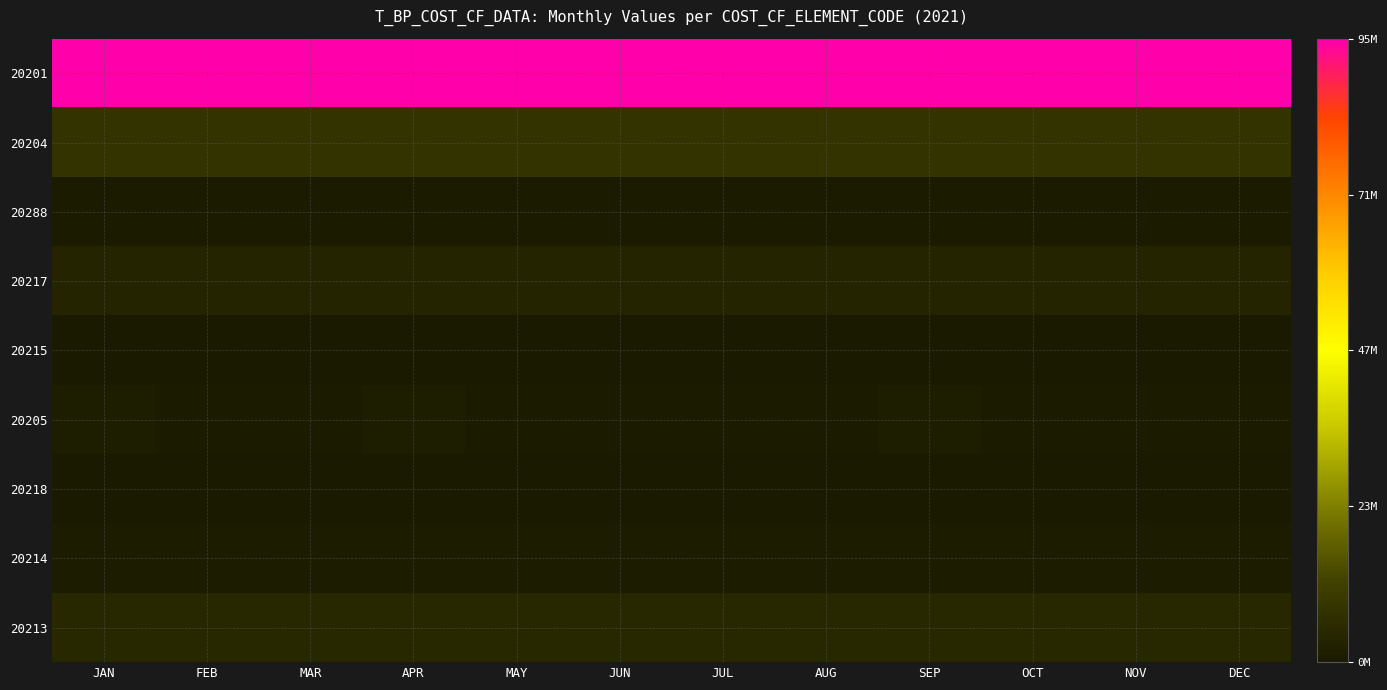

What is the total value across all series at NOV?

113213050